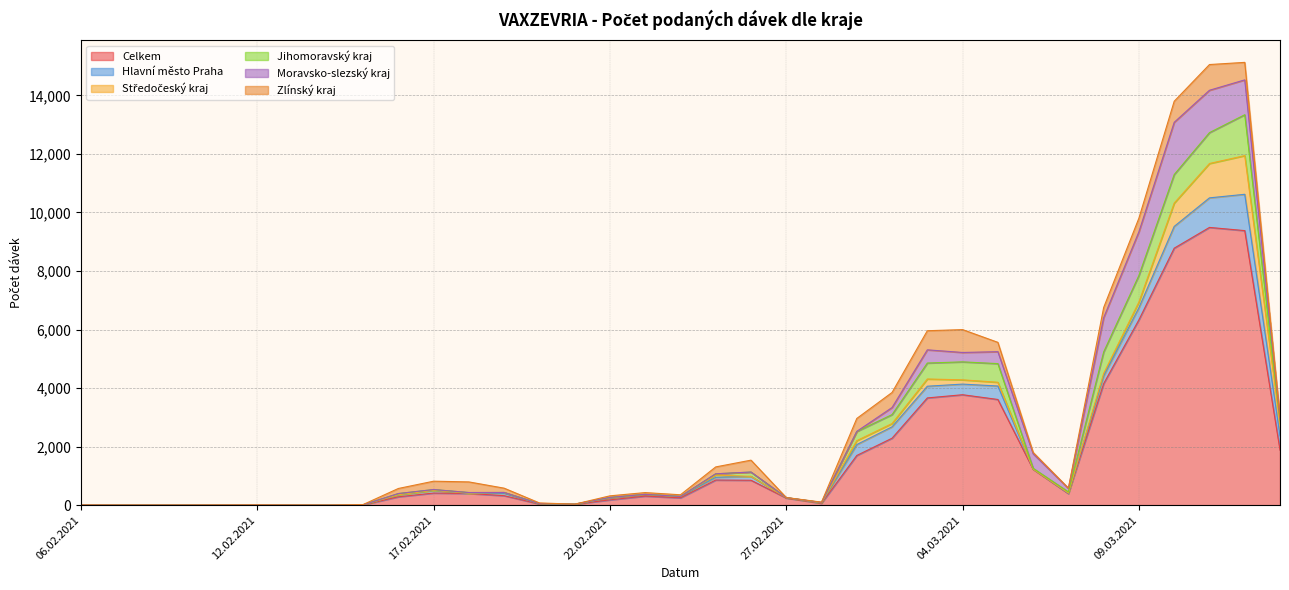

How many data points in Celkem are above 323?

17